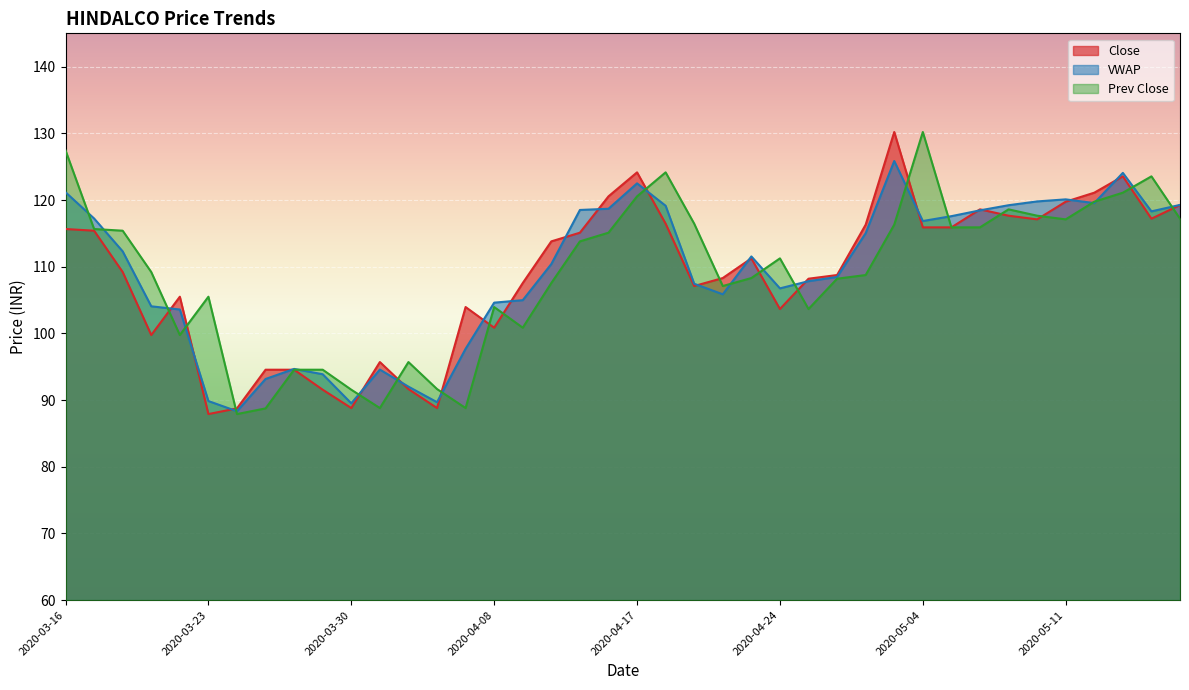

Where is the first local maximum for VWAP?

2020-03-26